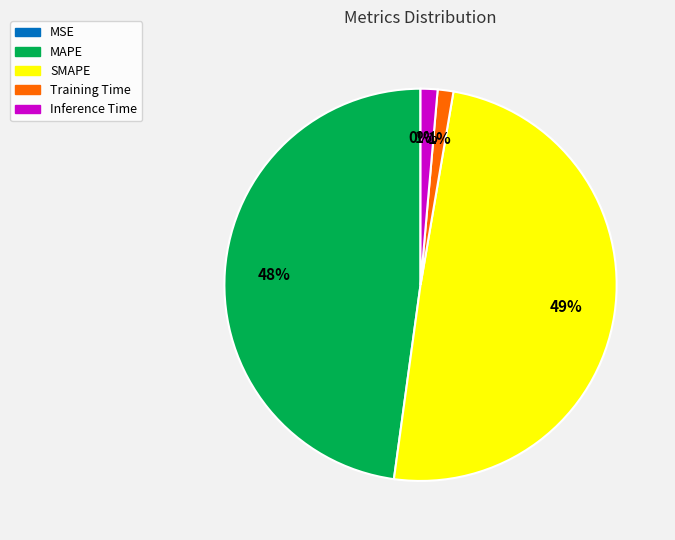

What is the largest slice in the pie chart?

SMAPE